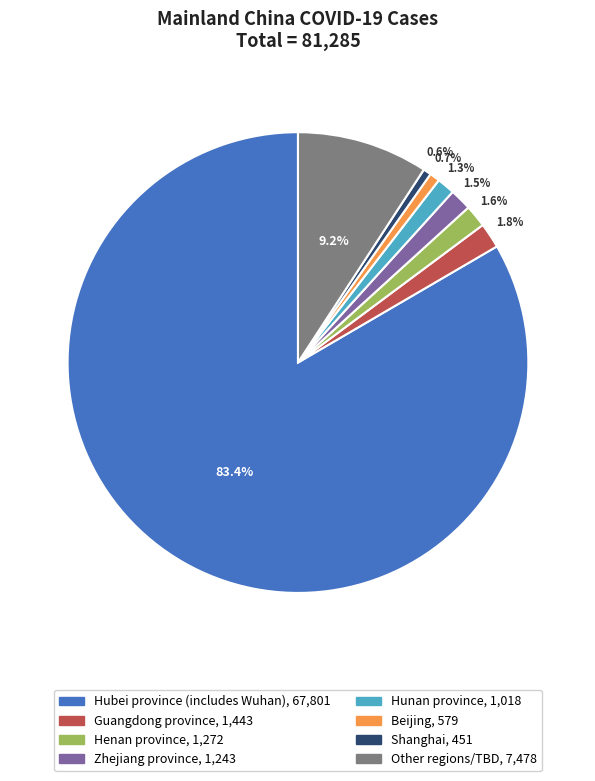

What is the total percentage of Shanghai and Zhejiang province?

2.1%